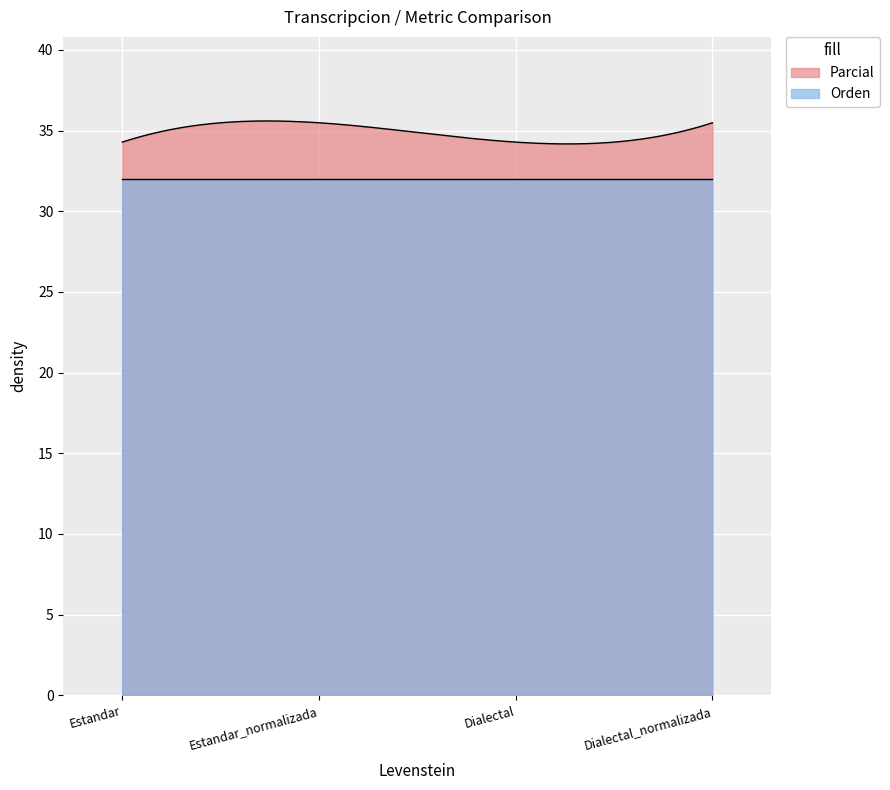

Reading right to left, transcribe all the data shown in this chart.

Parcial: Dialectal_normalizada=35.5	Dialectal=34.3	Estandar_normalizada=35.5	Estandar=34.3
Orden: Dialectal_normalizada=32.0	Dialectal=32.0	Estandar_normalizada=32.0	Estandar=32.0